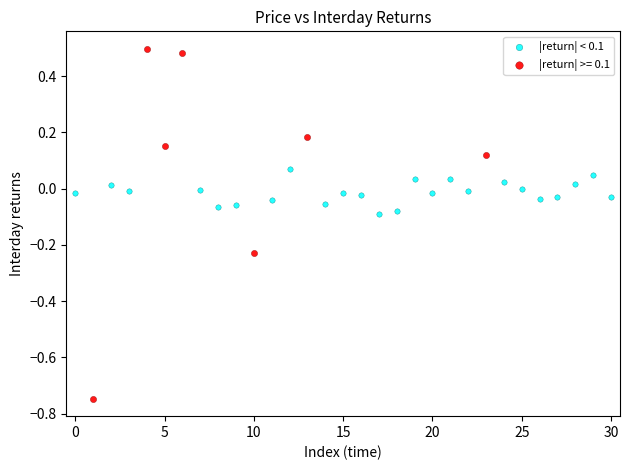

Which series has the largest Y range (max minus min)?

|return| >= 0.1